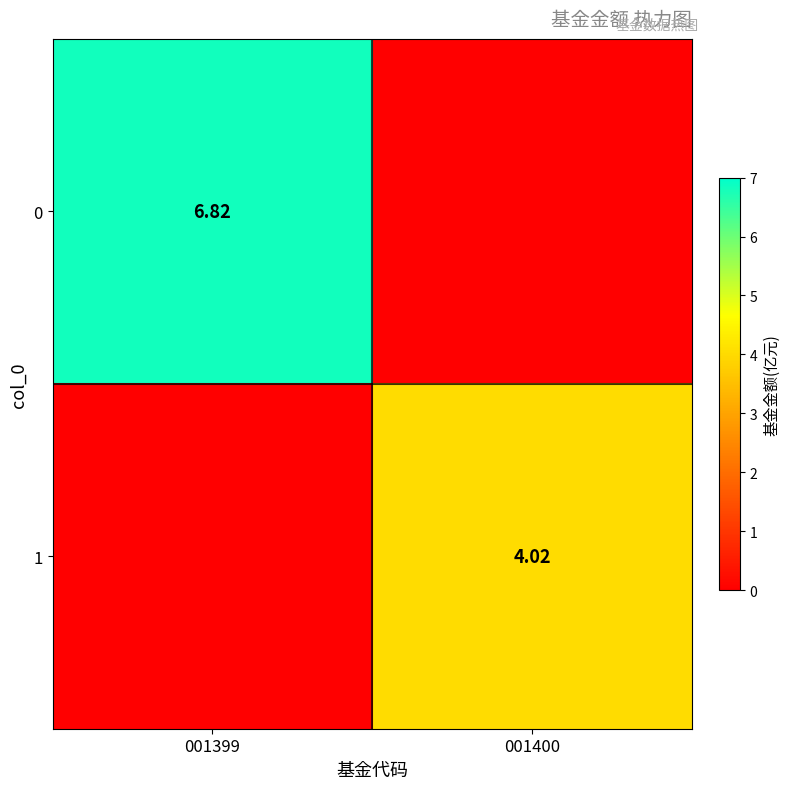

Is the value of 0 at 001399 greater than the value of 1 at 001400?

Yes